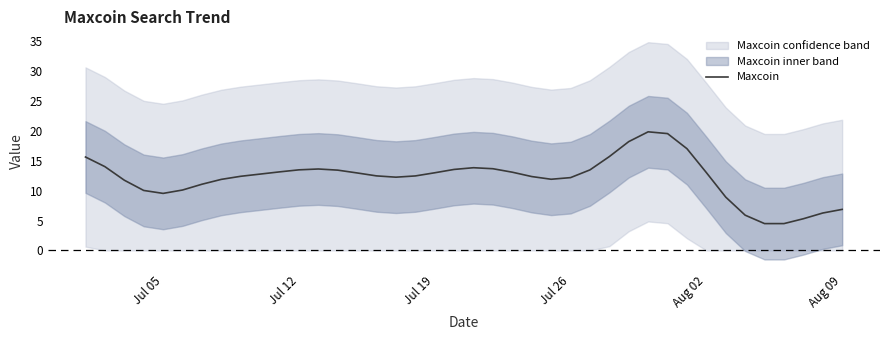

What is the lowest value of the Maxcoin series?

4.5